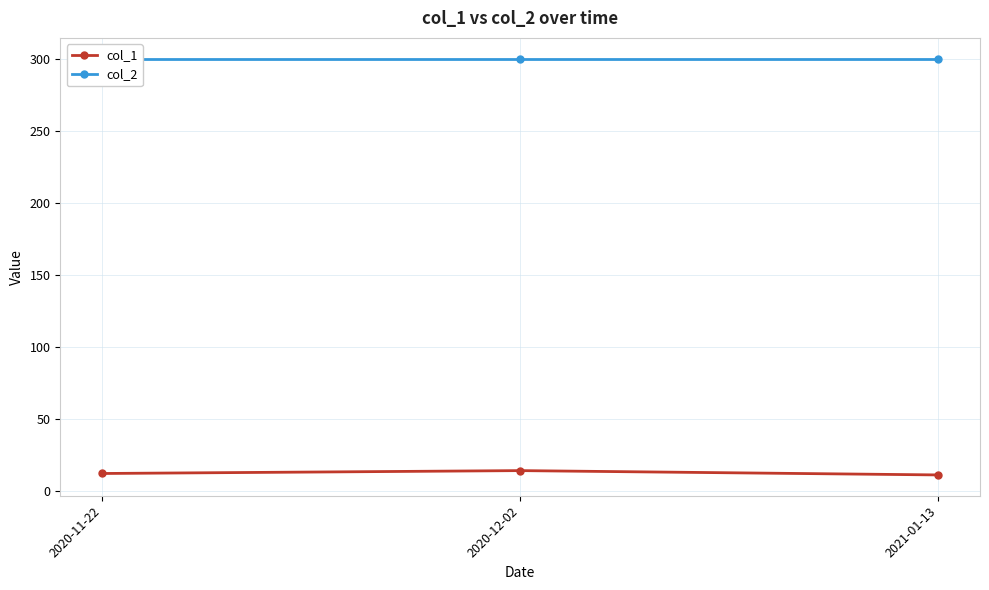

What is the value of the col_2 point at the 1st from the left?

300